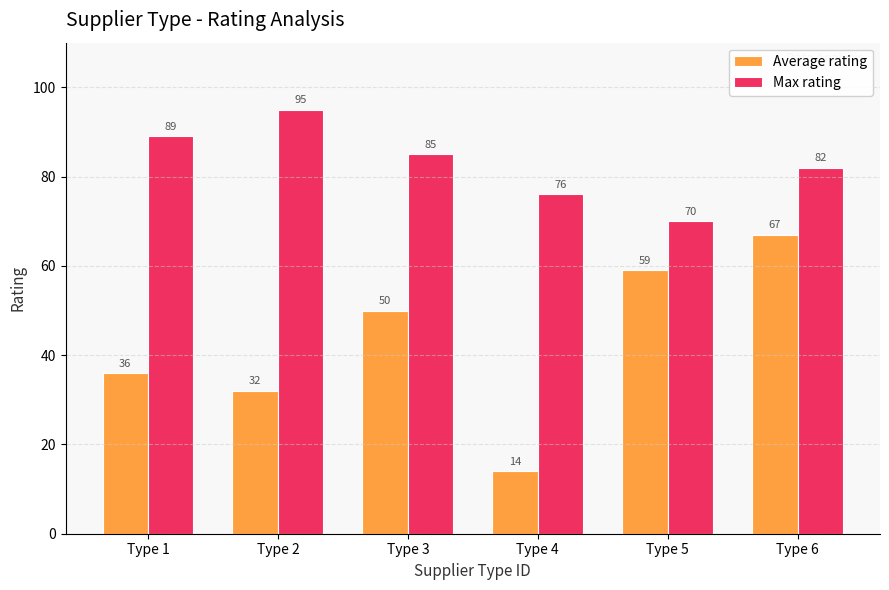

At which category does the chart reach its peak across all series?

Type 2